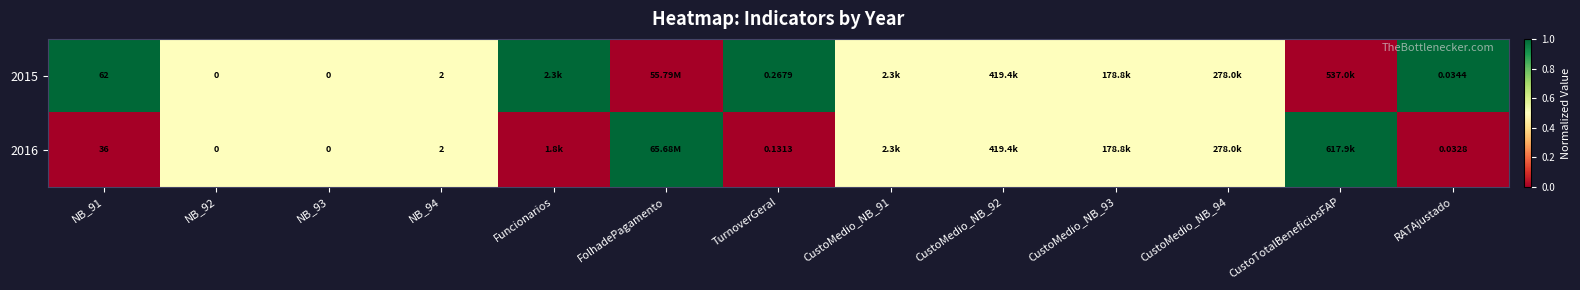

Is the value of 2016 at NB_92 greater than the value of 2015 at NB_94?

No